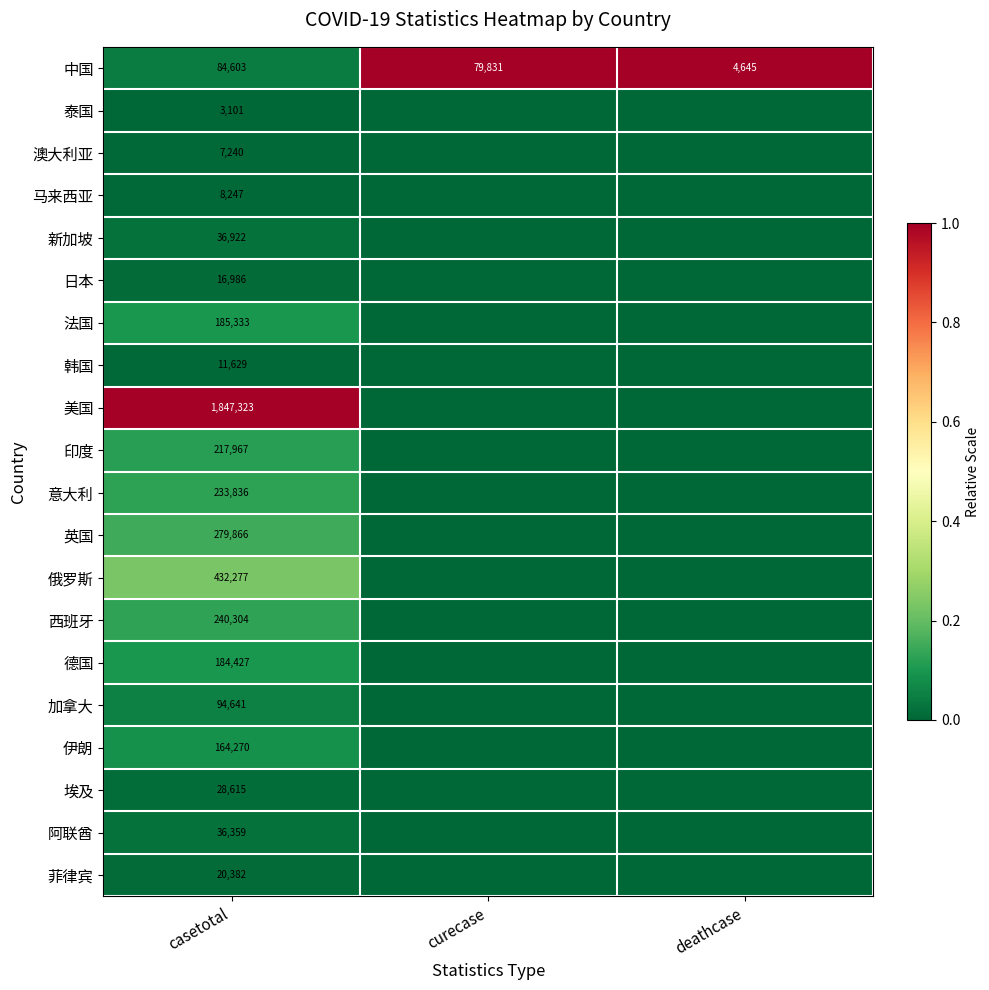

How many data points does each series have?

3